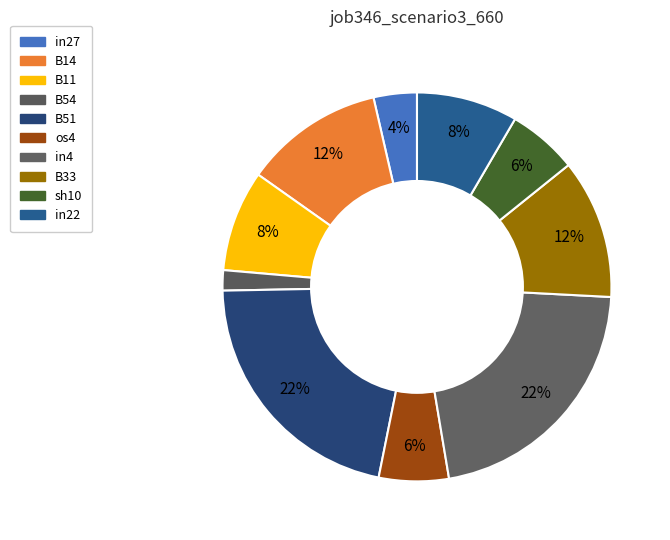

Between sh10 and in27, which is larger?

sh10